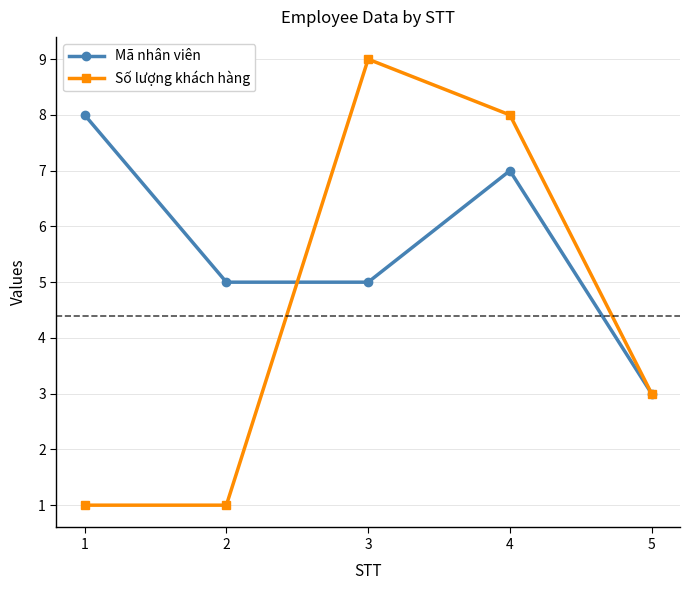

True or false: Số lượng khách hàng has more than 2 points higher than both neighbors.

False